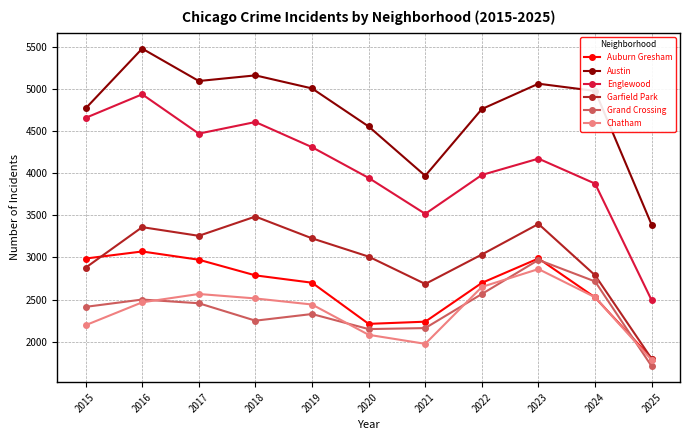

What is the difference between the Austin values at 2018 and 2023?

99